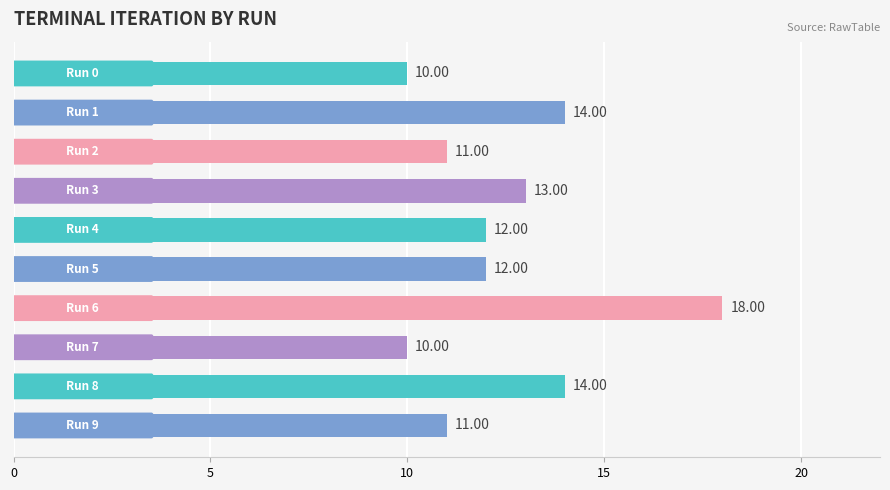

What is the sum of all values?

125